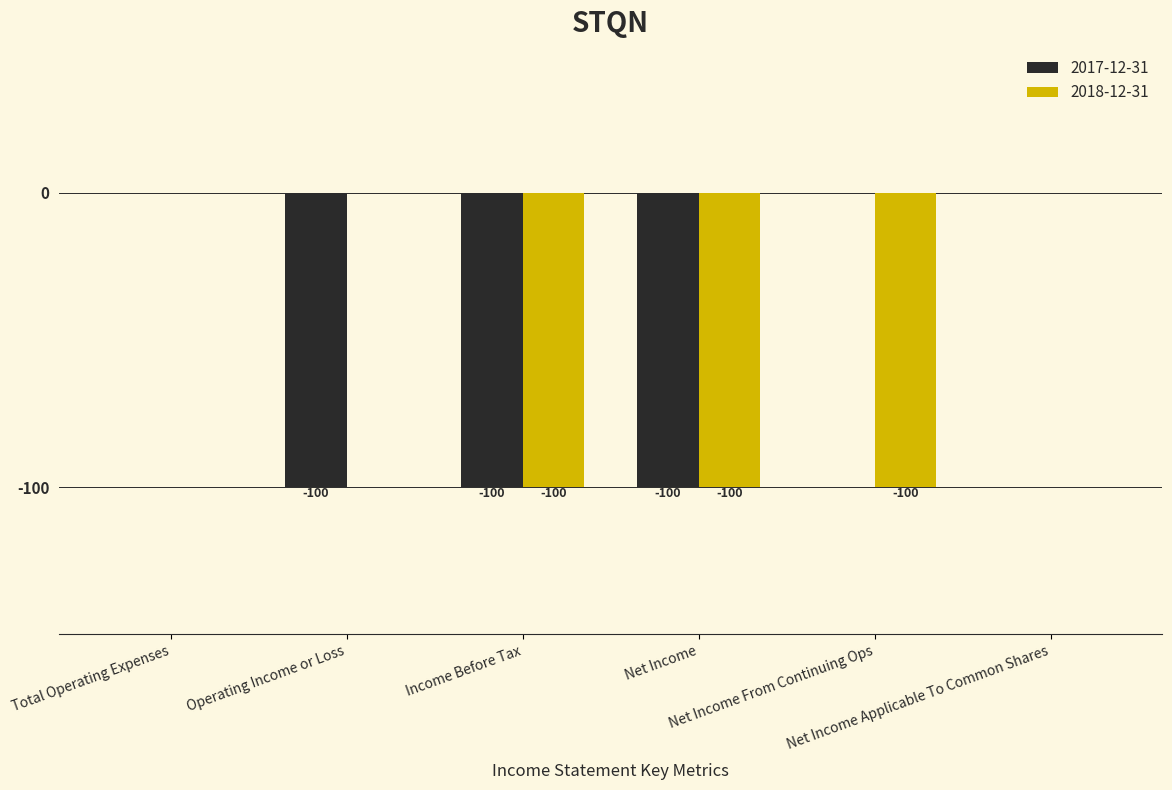

Is the value of 2017-12-31 at Net Income greater than the value of 2018-12-31 at Total Operating Expenses?

No